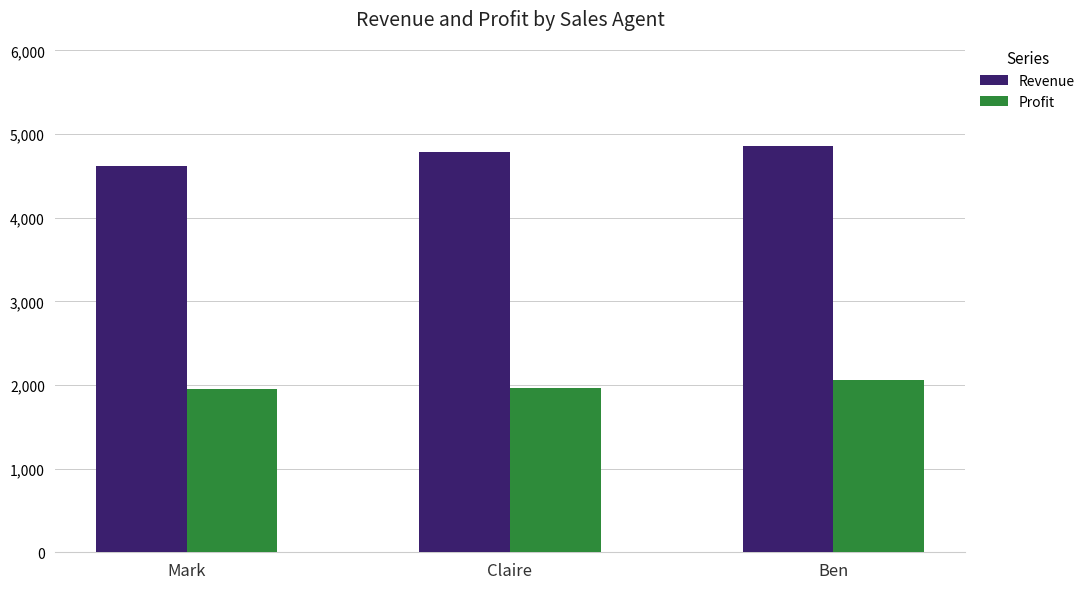

True or false: Profit has a value of 543 at Ben.

False